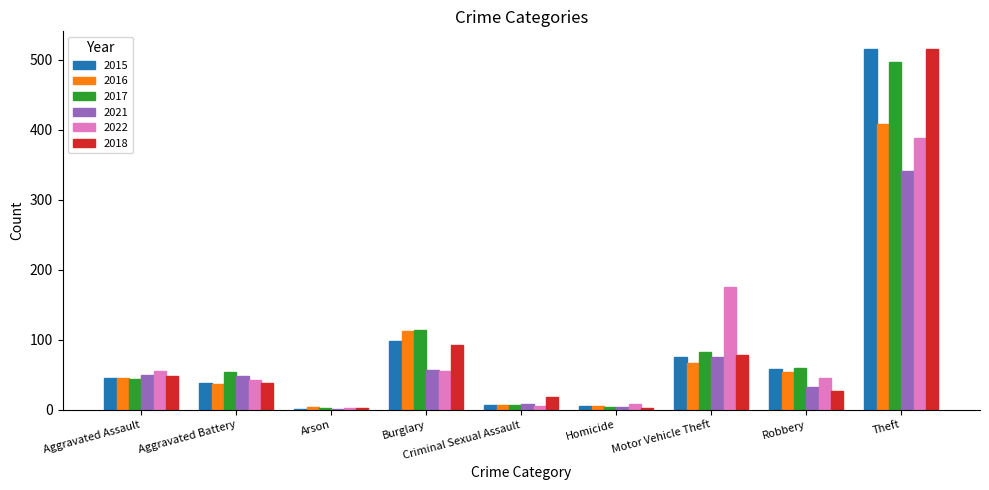

What is the maximum value for 2016?

409